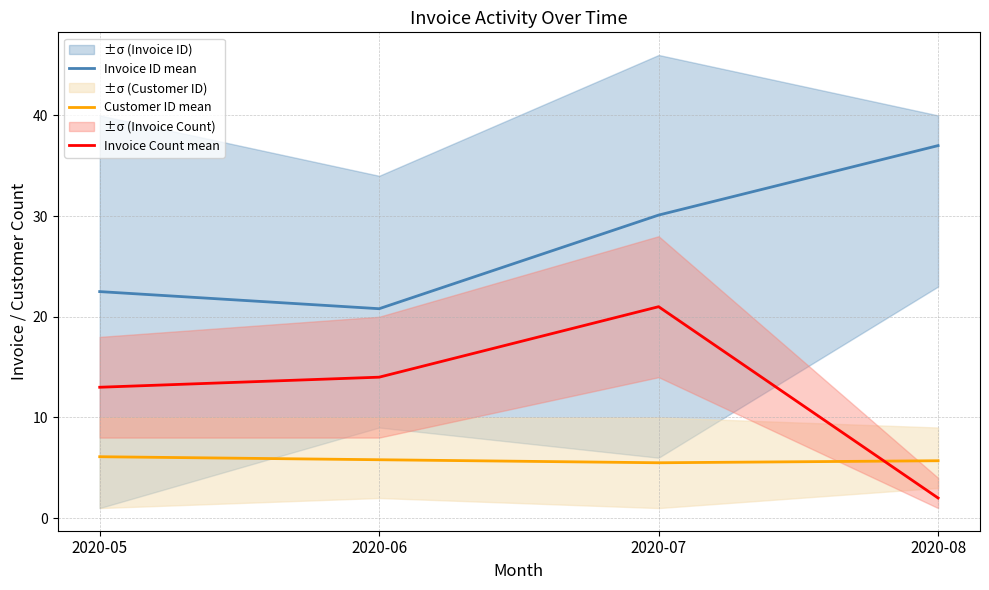

What value does the Invoice ID mean series have at 2020-08?

37.0